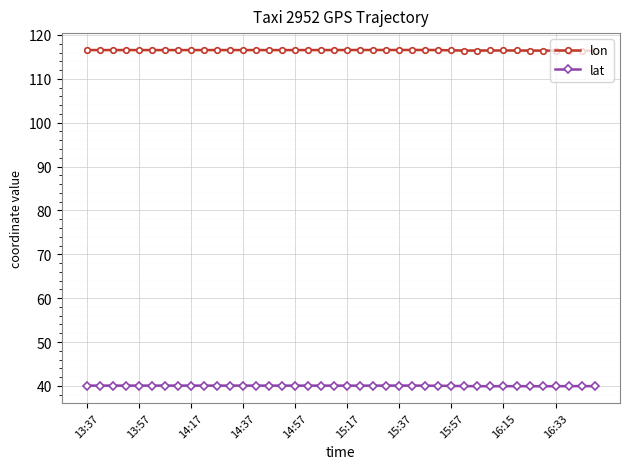

True or false: lat has more than 1 points higher than both neighbors.

True